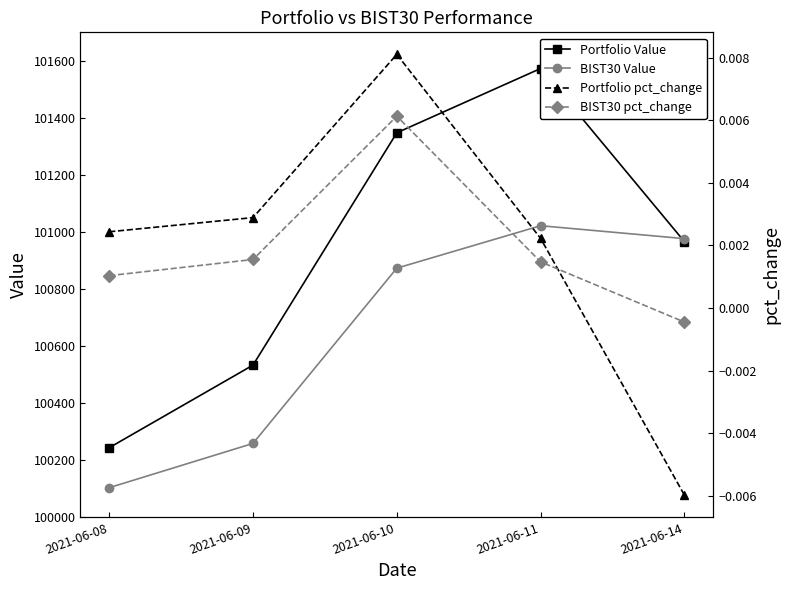

True or false: BIST30 Value and Portfolio pct_change intersect in this chart.

False